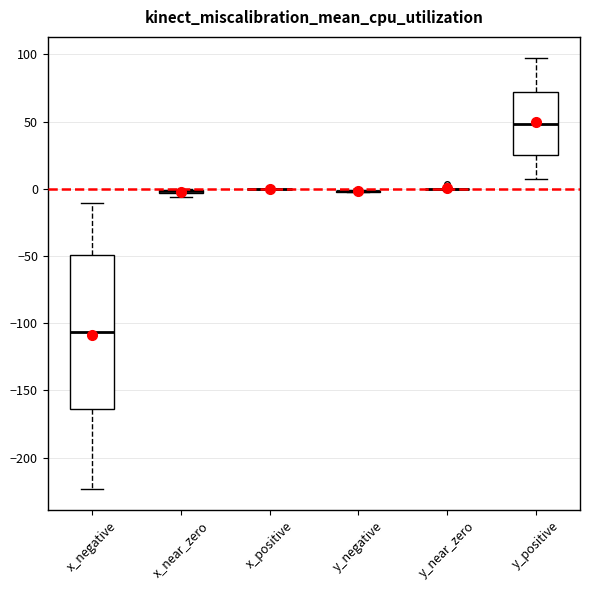

Comparing the boxes themselves (not the whiskers), which one is the tallest?

x_negative